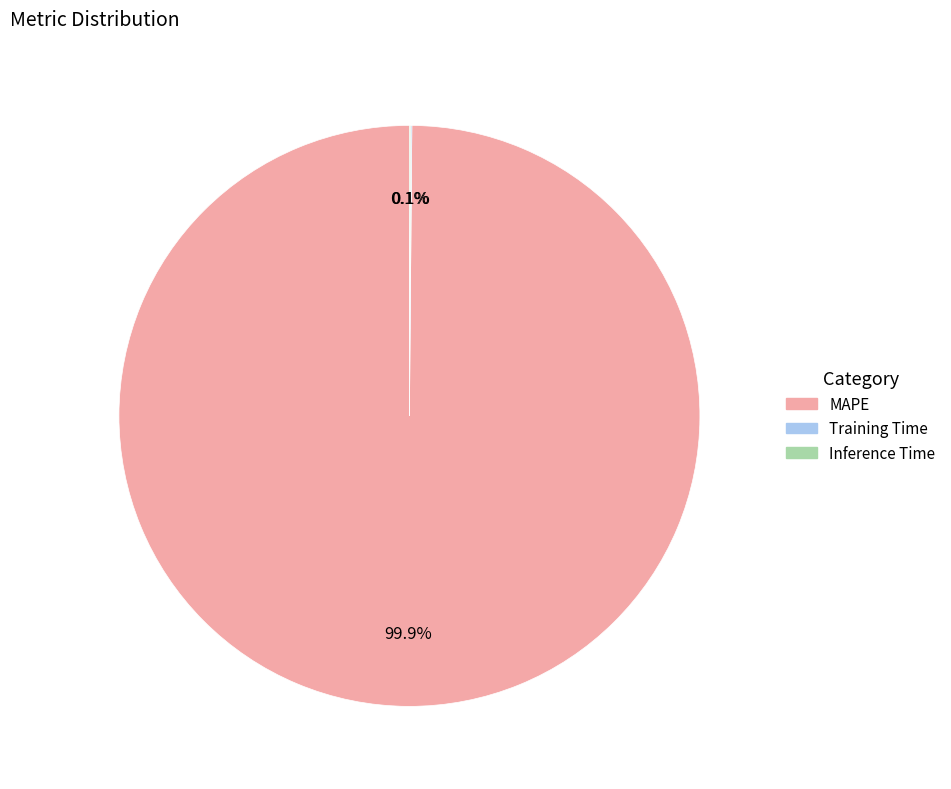

What is the majority slice?

MAPE